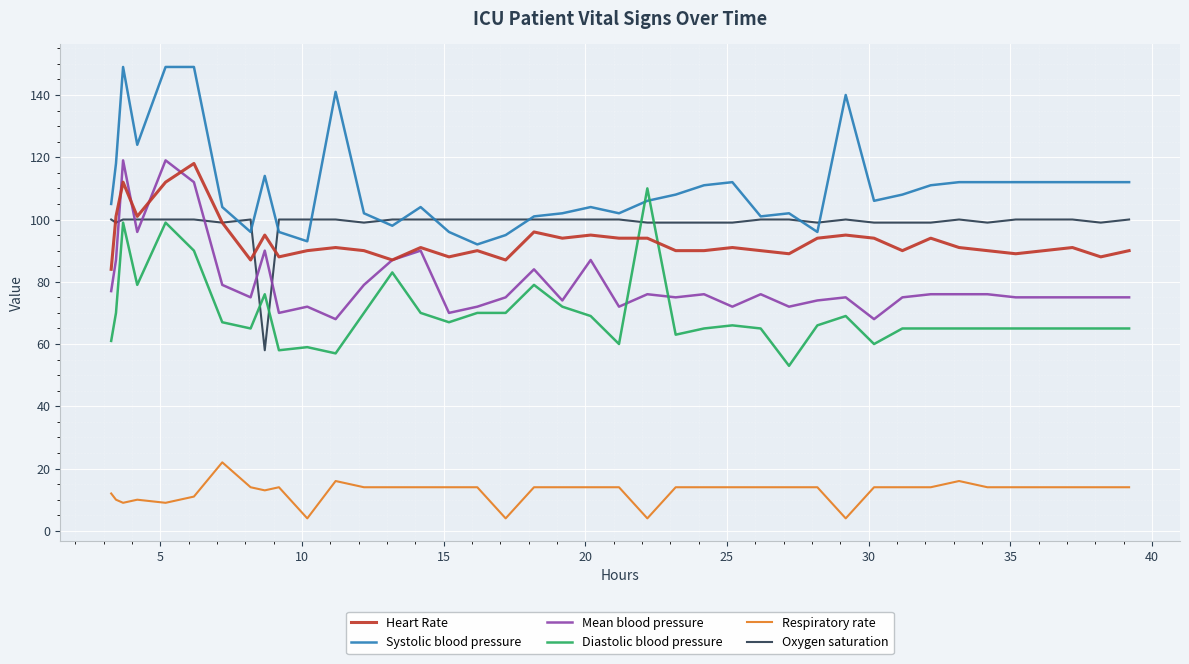

Which series has the largest total across all categories?

Systolic blood pressure